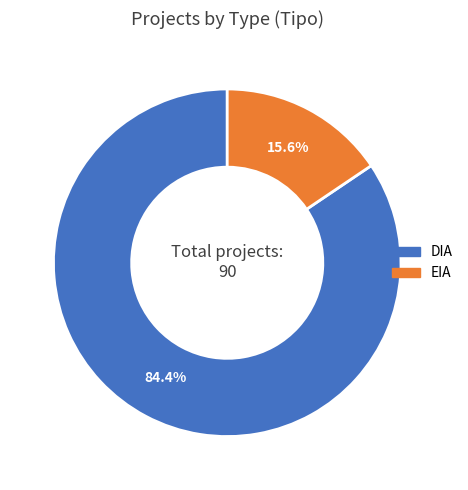

Which has a higher value, EIA or DIA?

DIA